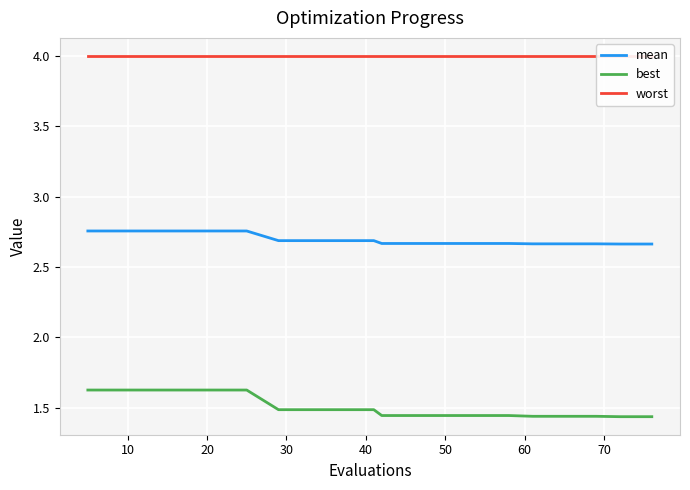

True or false: mean and best cross at least once.

False